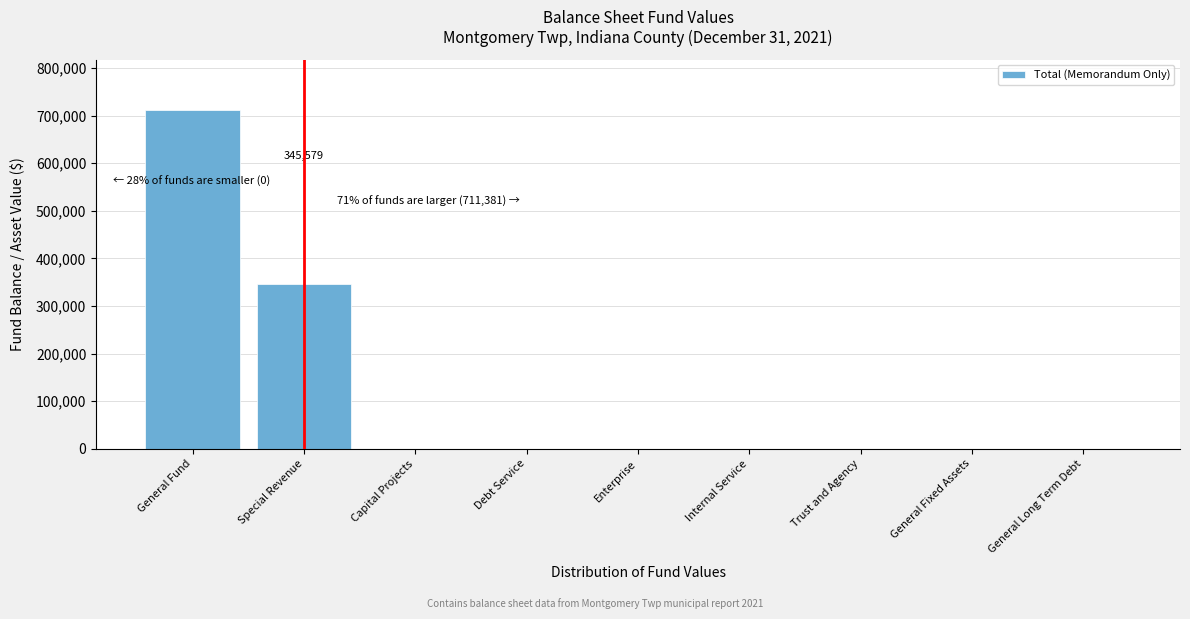

Reading right to left, list all the values displayed in this chart.

General Long Term Debt=0	General Fixed Assets=0	Trust and Agency=0	Internal Service=0	Enterprise=0	Debt Service=0	Capital Projects=0	Special Revenue=345579	General Fund=711381